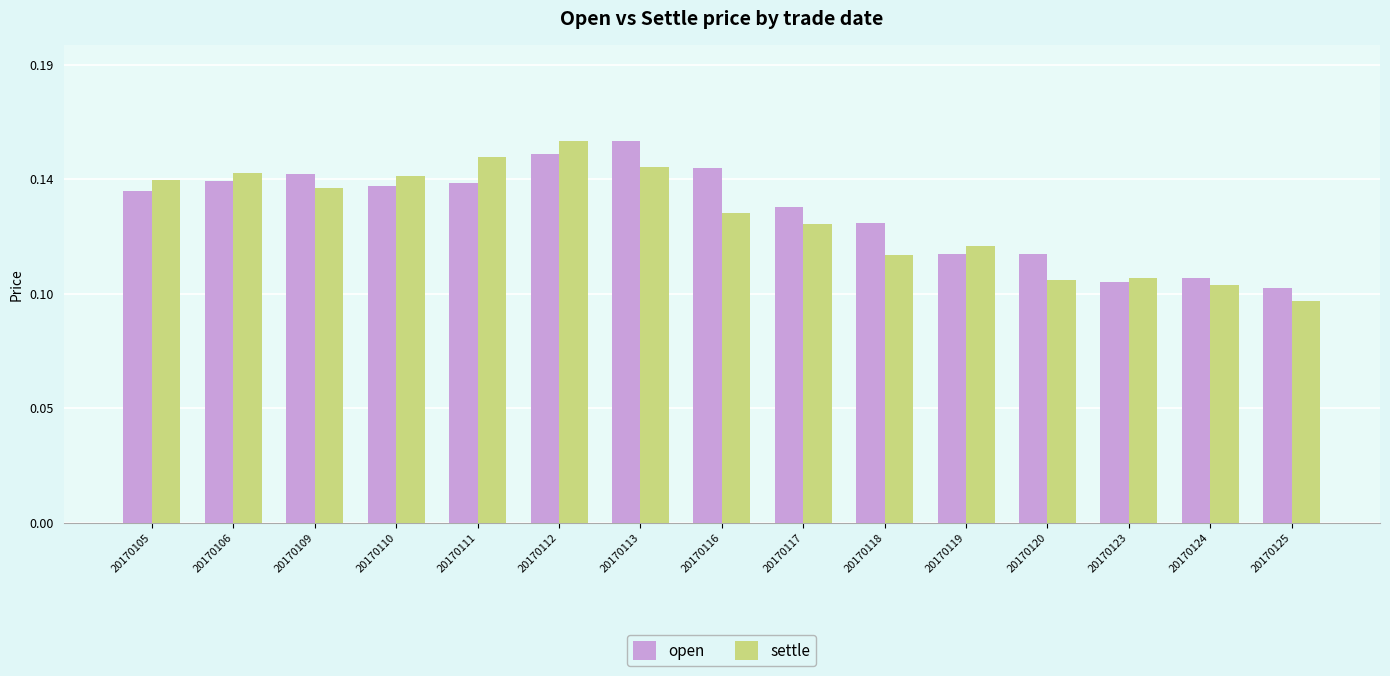

How many open values are between 0 and 1?

15